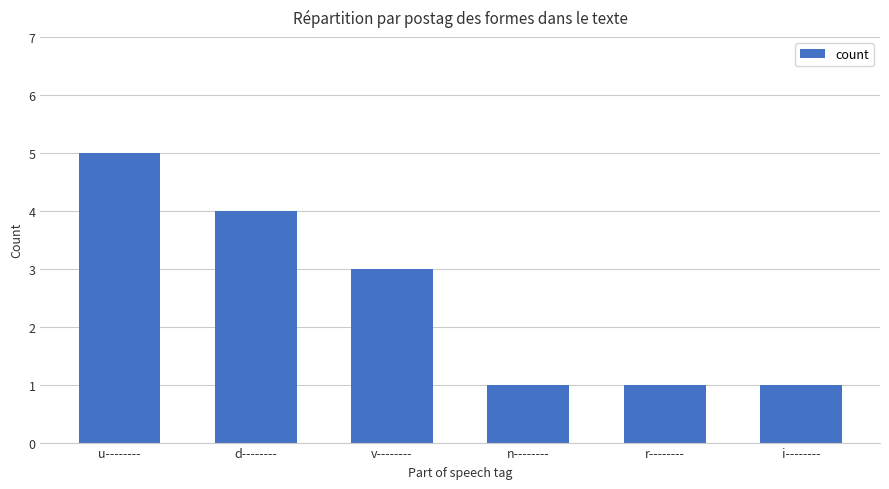

Does the chart contain stacked bars?

No